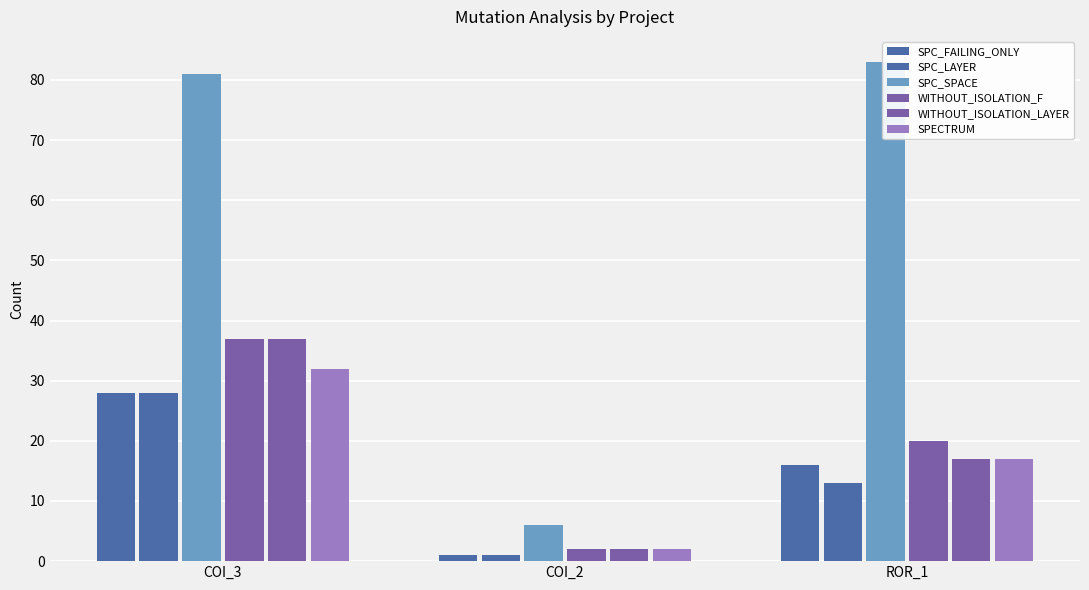

What is the value of the SPC_FAILING_ONLY bar at the 2nd from the left?

1